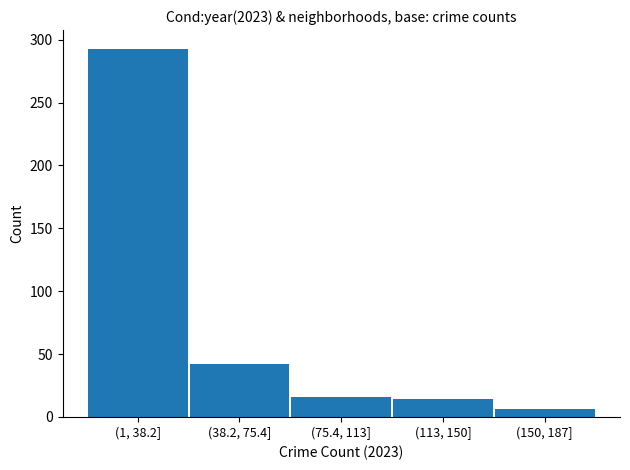

Reading left to right, what are all the values shown in this chart?

(1, 38.2]=293	(38.2, 75.4]=42	(75.4, 113]=16	(113, 150]=14	(150, 187]=6